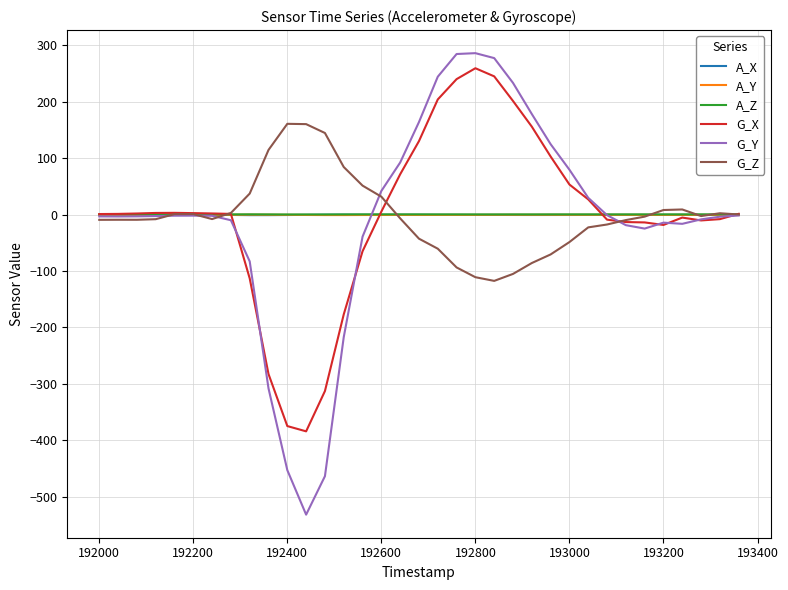

In A_Z, how many points are higher than both neighbors (excluding endpoints)?

8